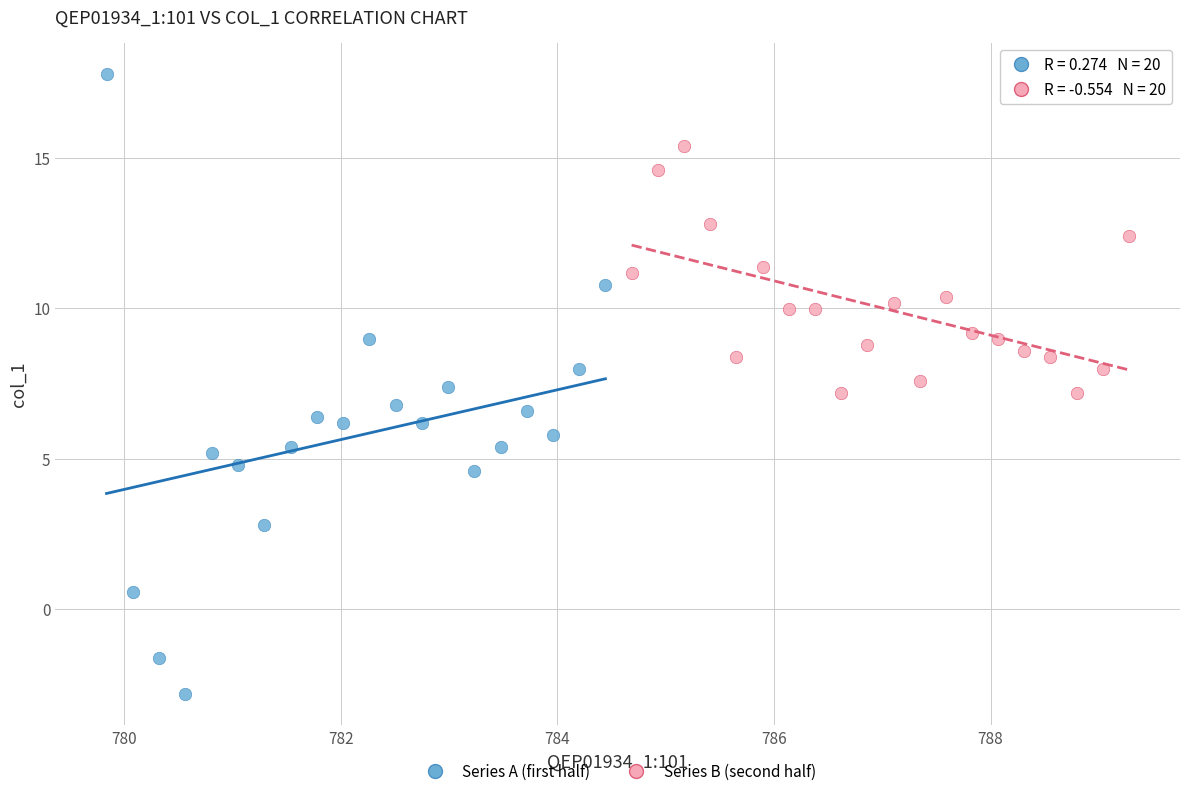

Which series contains the highest Y value?

Series A (first half)